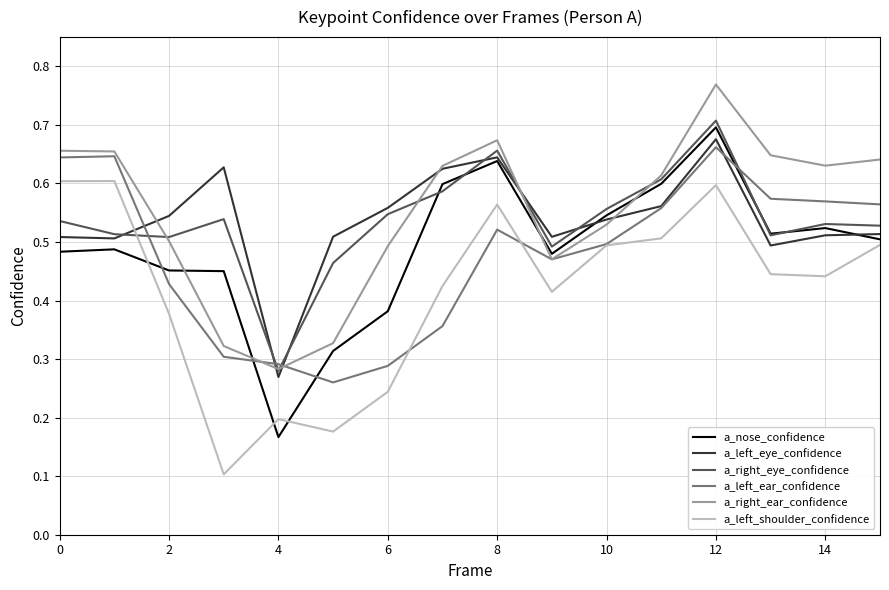

True or false: a_right_ear_confidence and a_left_shoulder_confidence cross at least once.

False